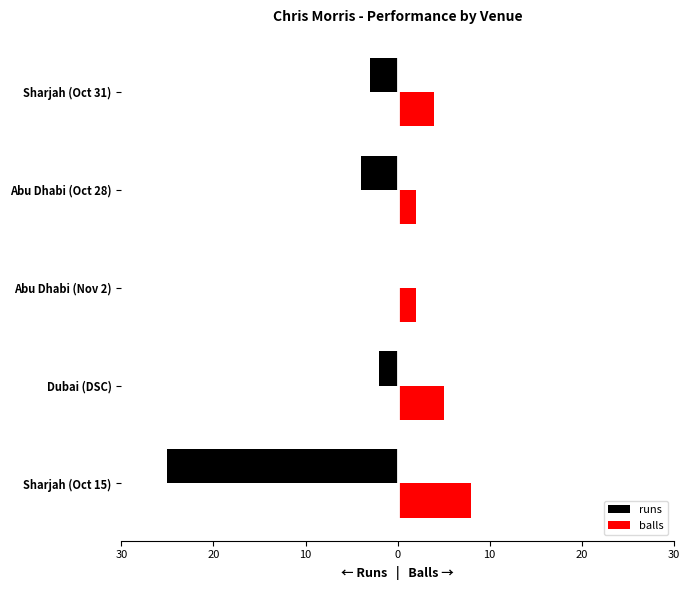

What is the spread (max minus min) of values at 10?

2